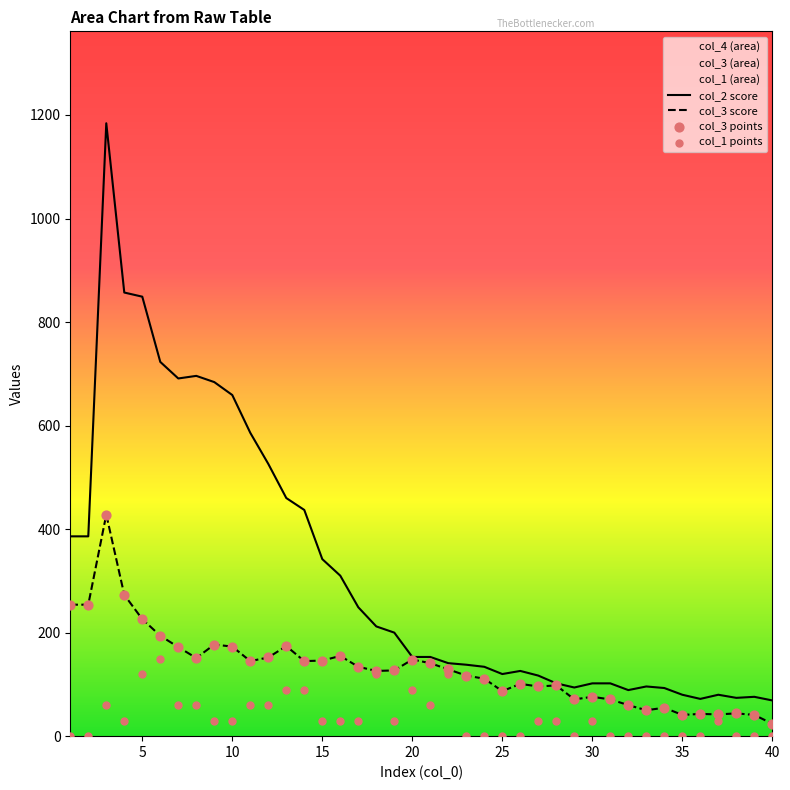

What is the lowest value of the col_2 score series?

69